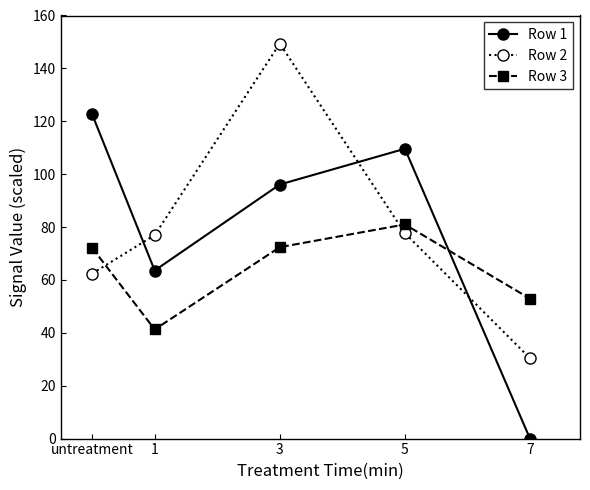

Where do Row 1 and Row 2 first cross each other?

untreatment and 1